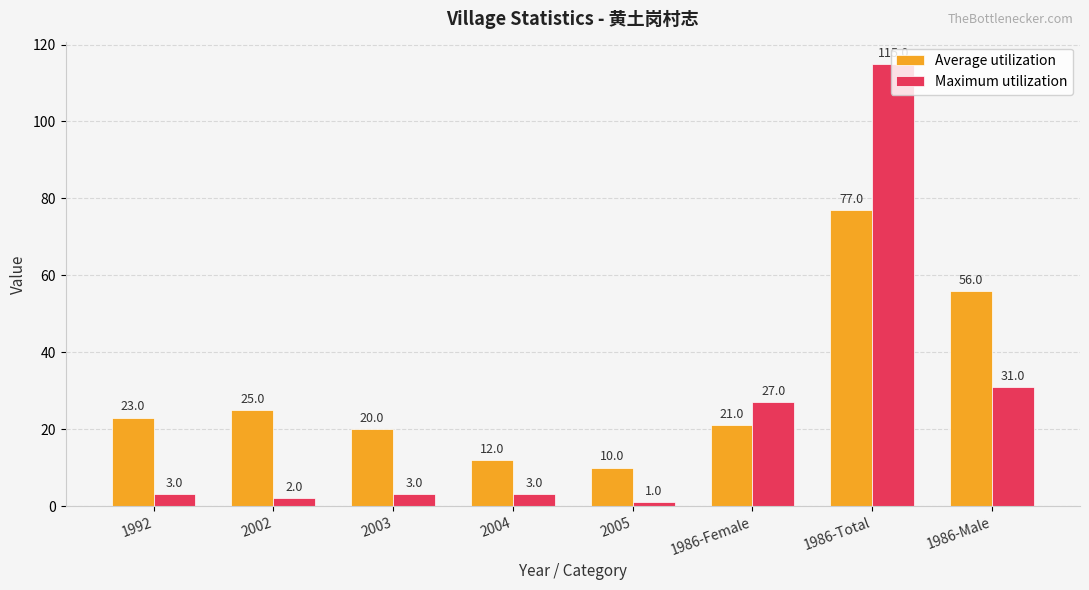

What is the label of the 5th bar from the right?

2004